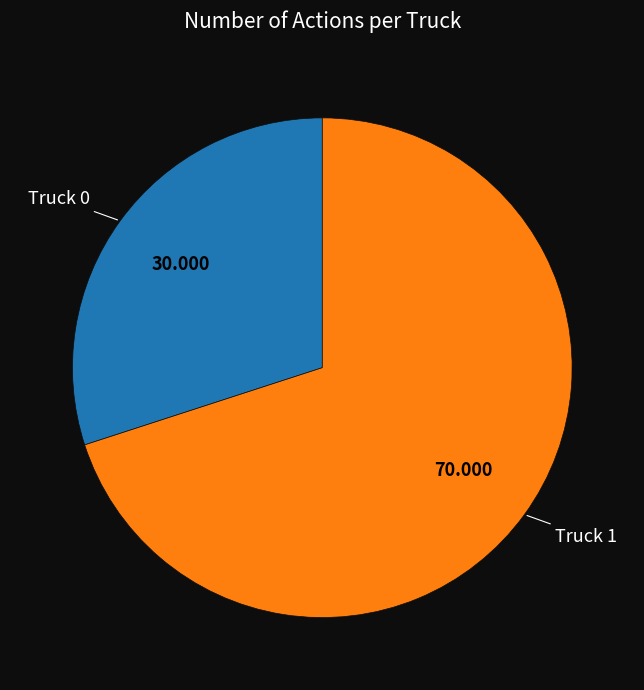

Does any single category account for the majority?

Yes